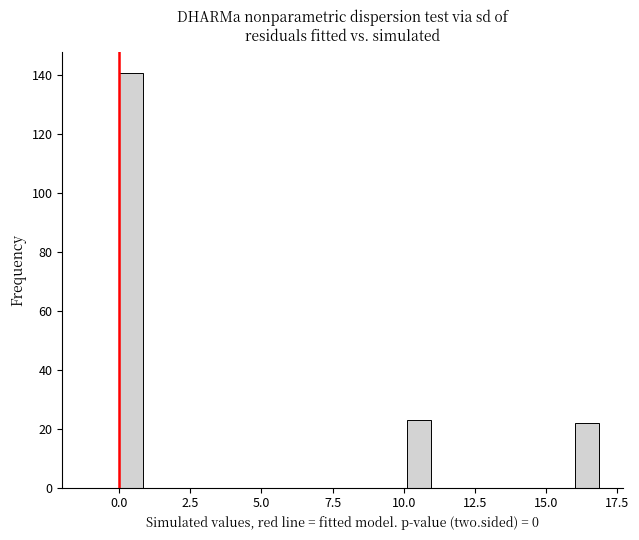

Around what value on the x-axis is the tallest bar? Give the approximate position of its centre, as read against the axis.

0.5